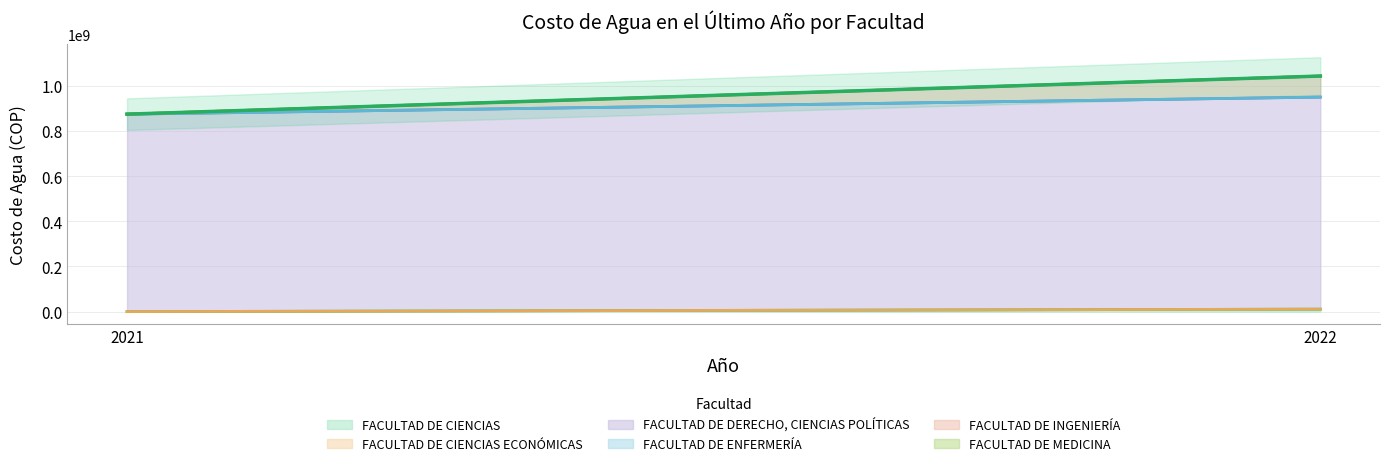

Is it true that FACULTAD DE ENFERMERÍA equals 2 at 2021?

False